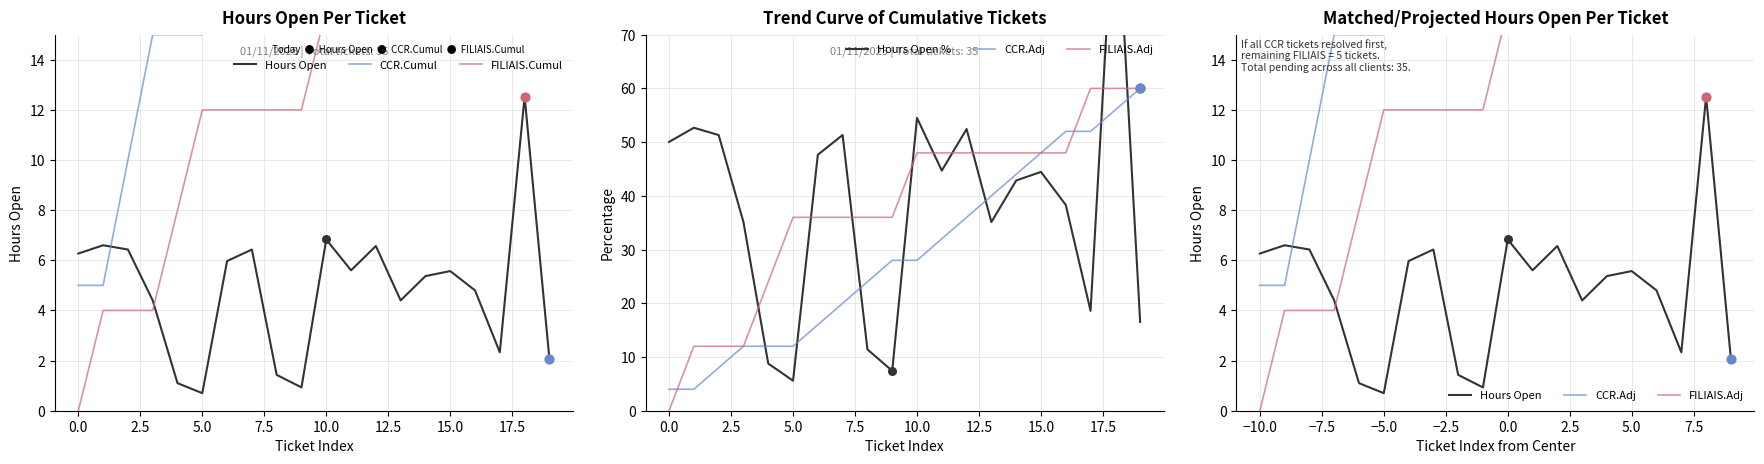

Which series has the widest spread of Y values?

Hours Open %